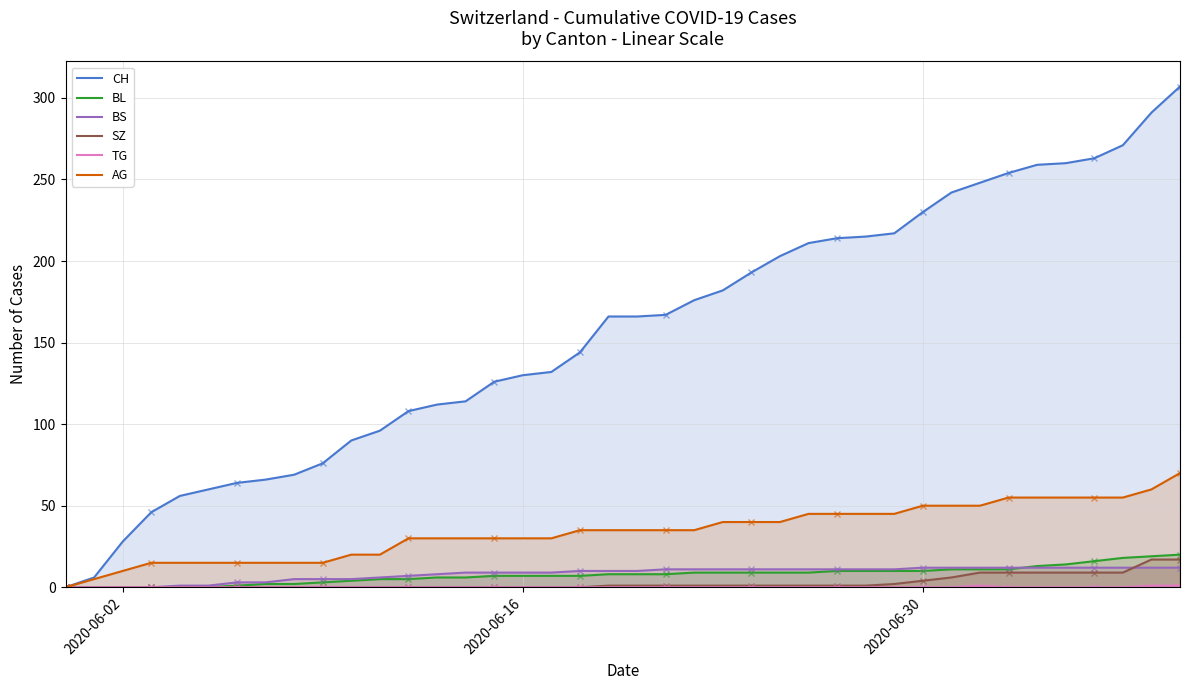

How many distinct data groups are displayed?

6